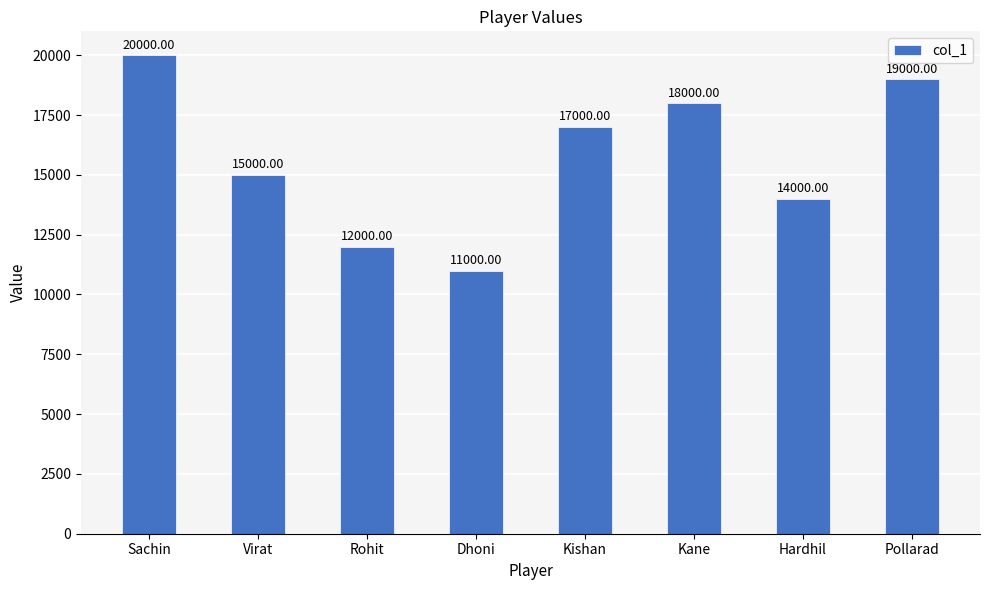

What is the ratio of the value at Virat to the value at Rohit?

1.2